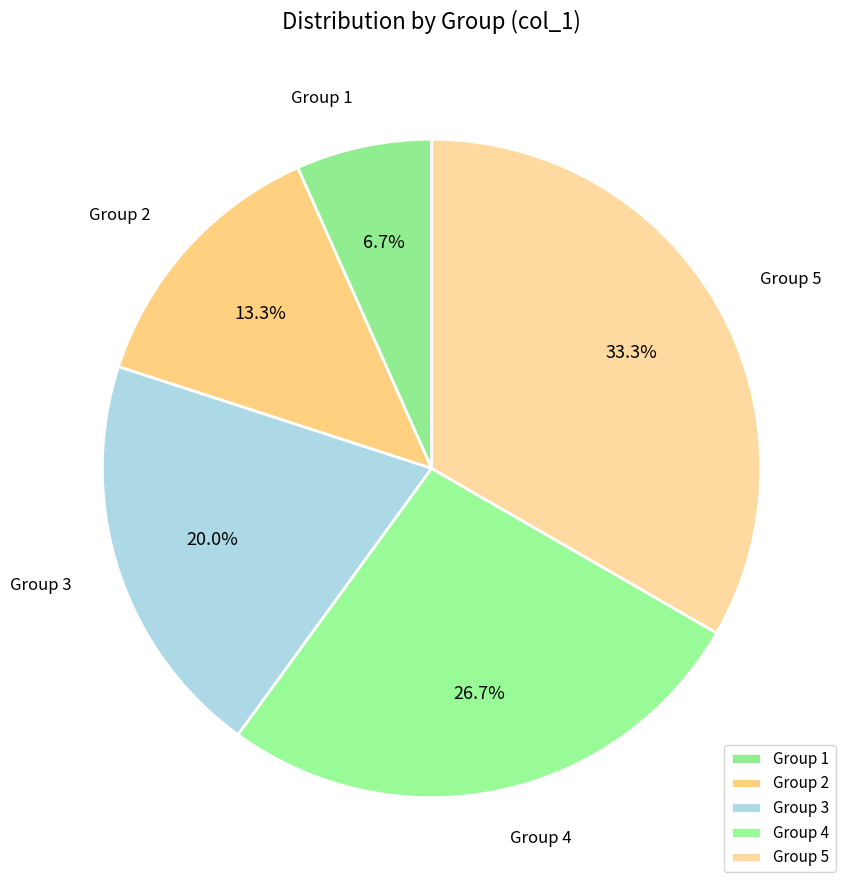

Rank the categories by value from highest to lowest.

Group 5, Group 4, Group 3, Group 2, Group 1